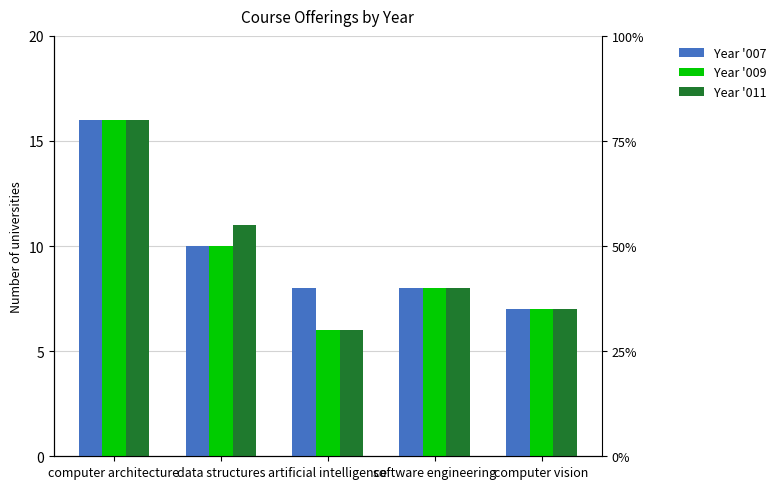

How many bars are there in total?

15